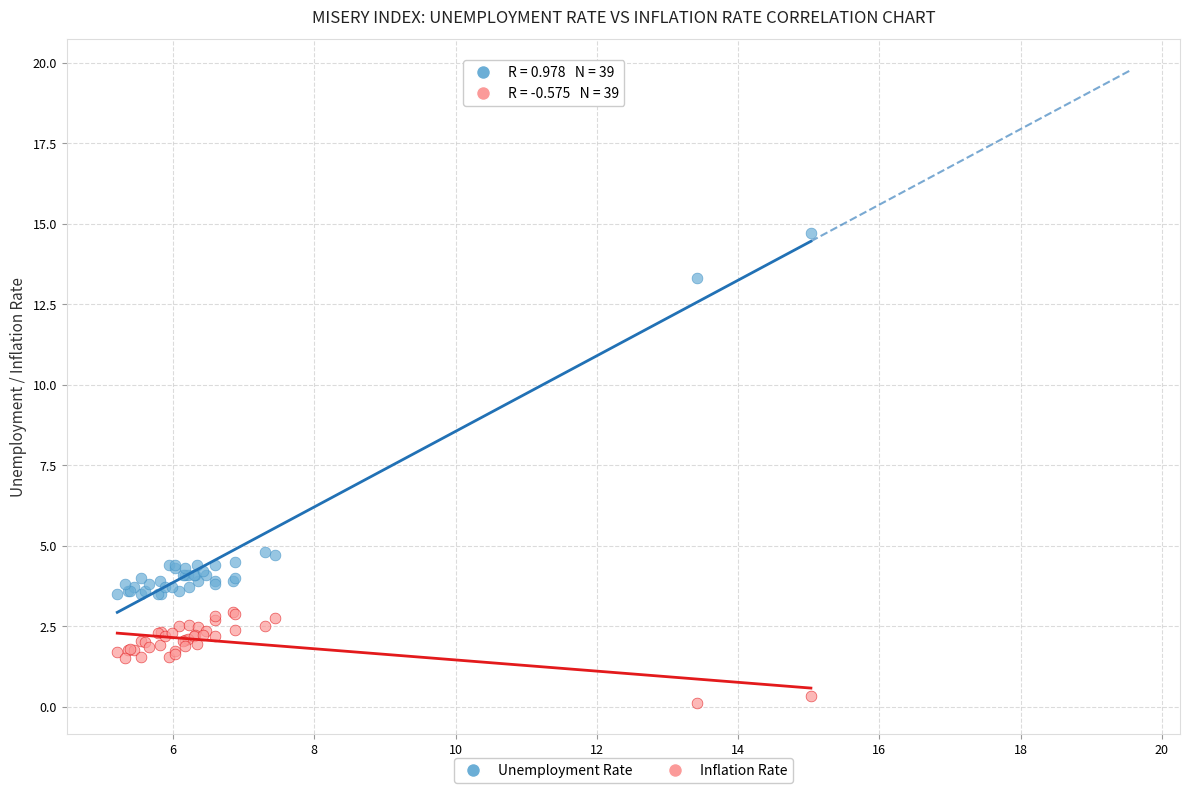

Which series reaches the minimum Y coordinate?

Inflation Rate